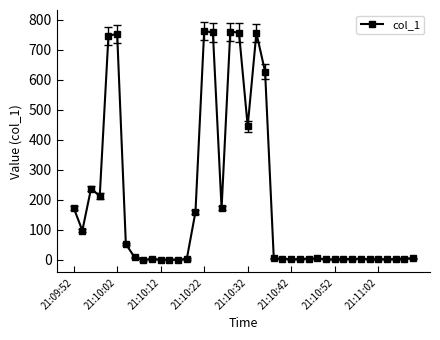

True or false: the data has more than 0 interior local peaks.

True